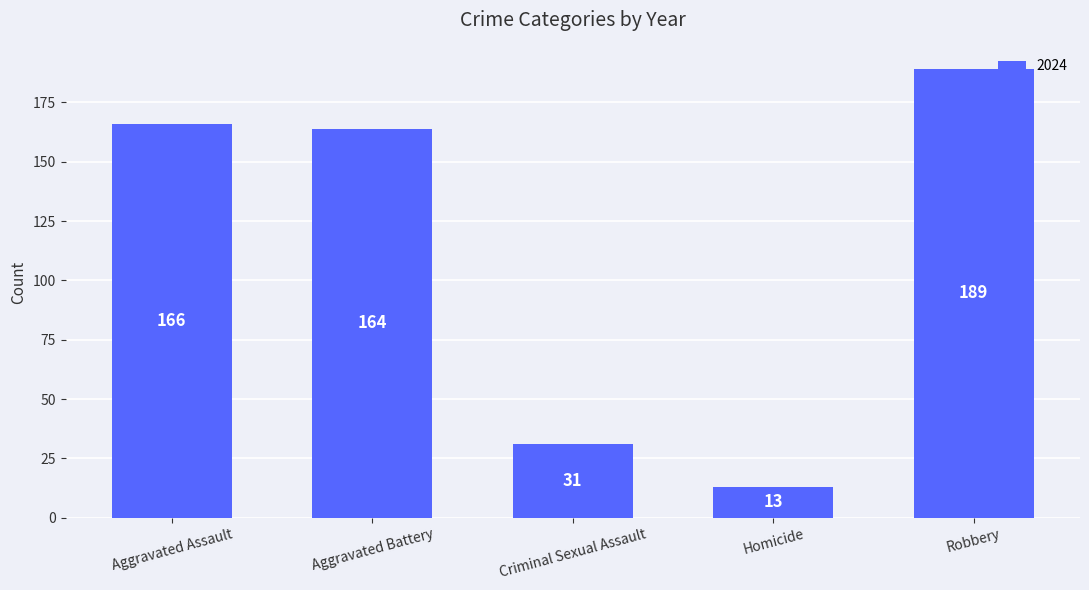

Approximately how many times larger is the value at Aggravated Assault compared to Homicide?

12.8